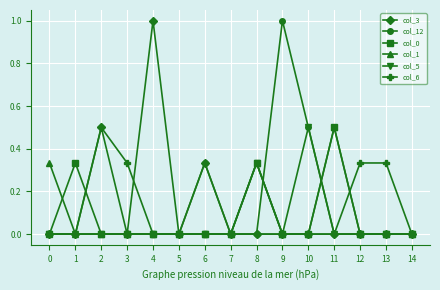

What is the sum of all col_12 values?

1.8